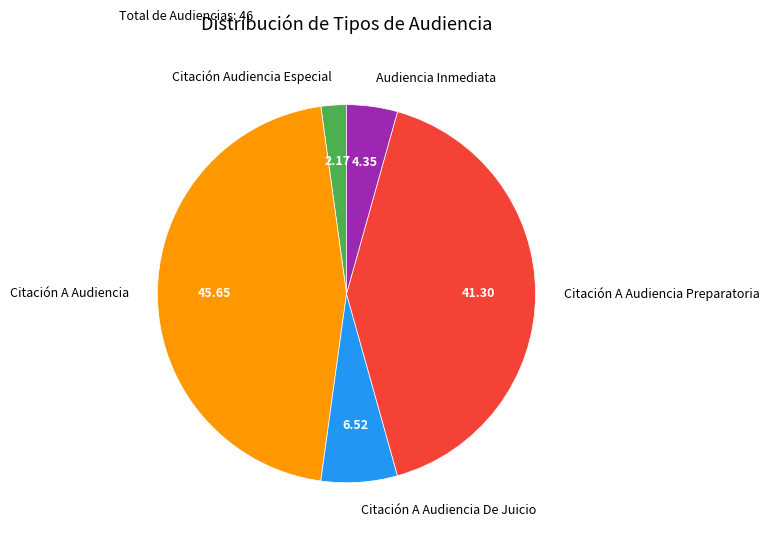

Count the number of slices in the pie.

5